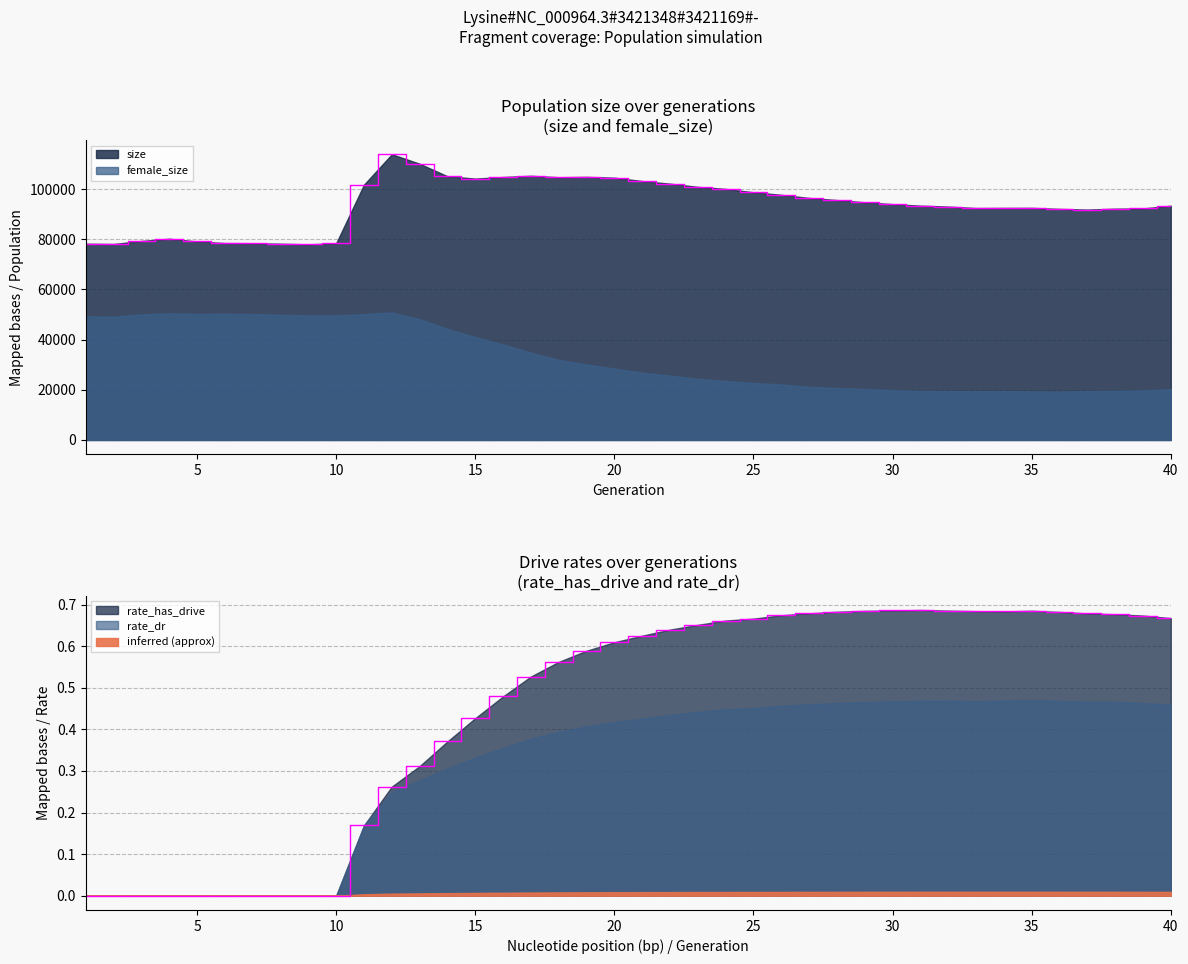

True or false: rate_has_drive and size intersect in this chart.

False